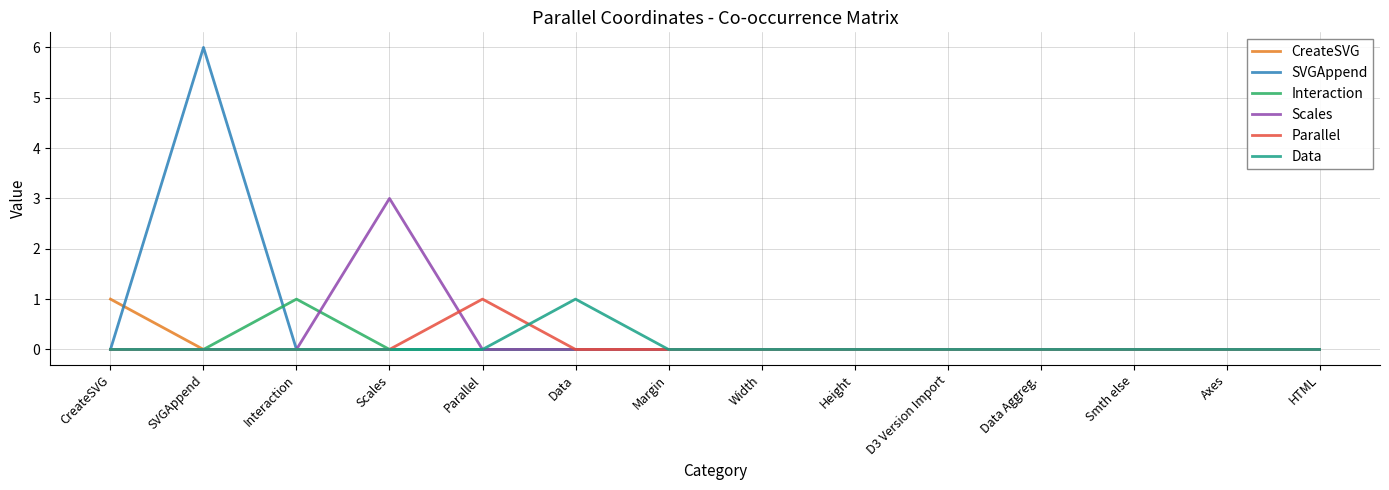

What is the difference between the maximum and minimum values in the SVGAppend series?

6